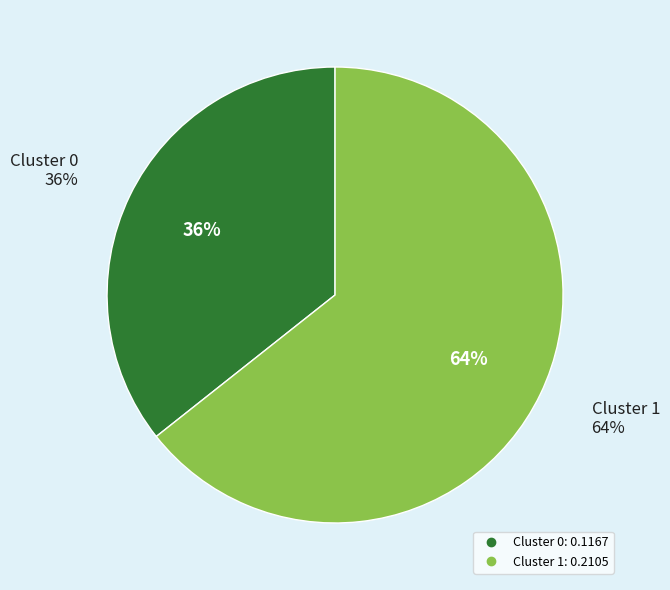

What percentage is the Cluster 1 slice, to the nearest percent?

64%